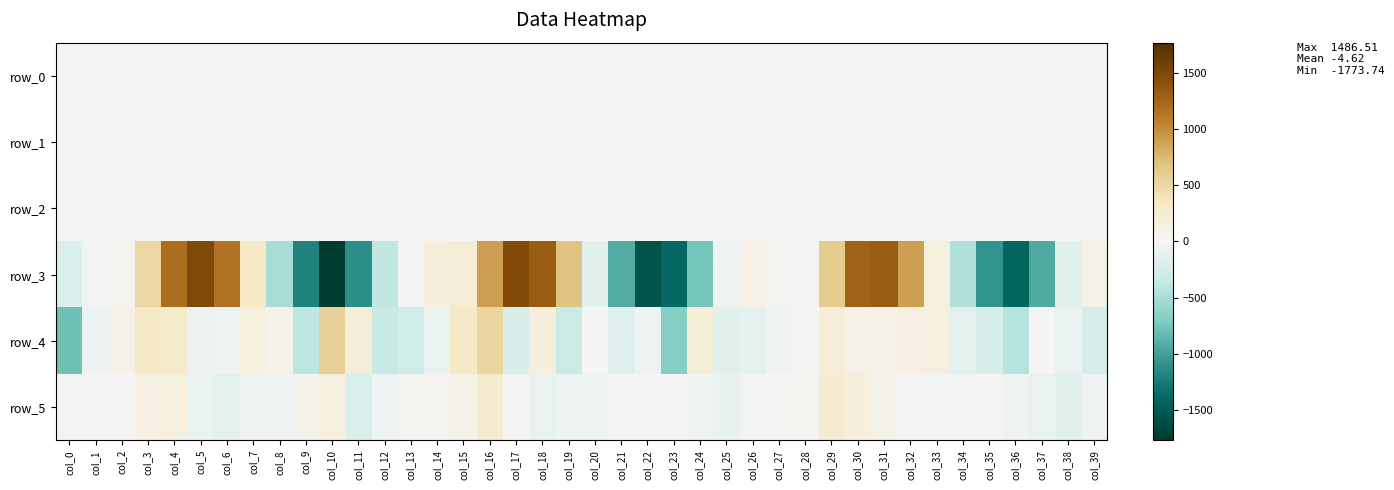

Which has a higher value, col_10 or col_38?

col_10